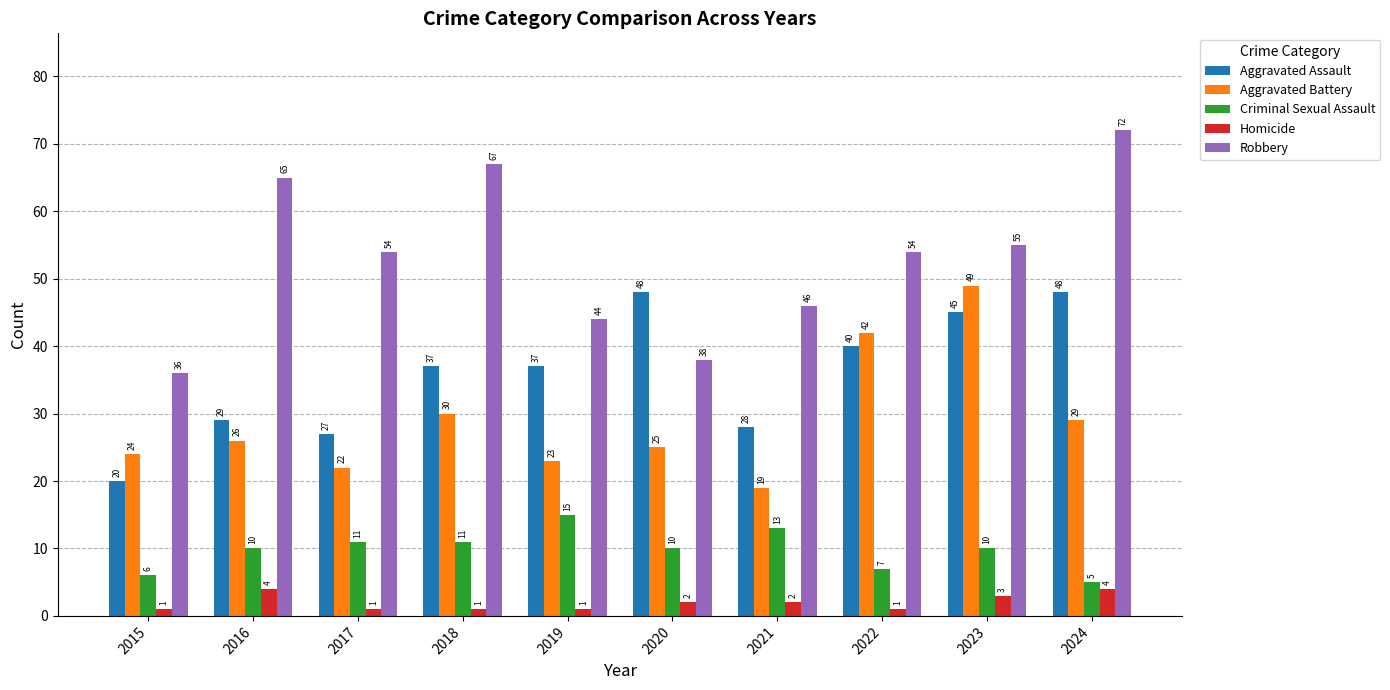

The value of Homicide at 2017 is 1. True or false?

True